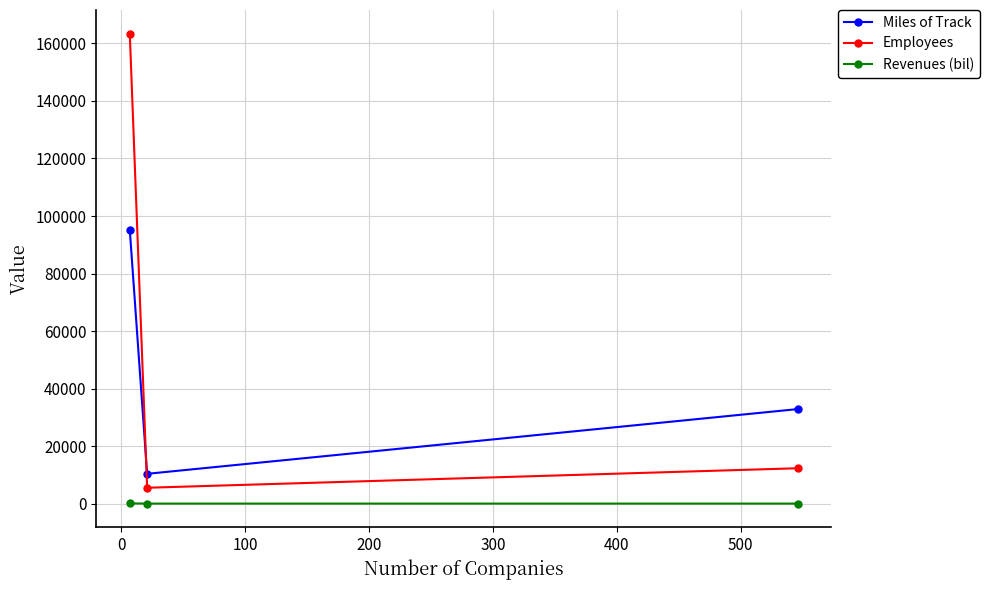

What is the minimum value shown in the chart?

1.4